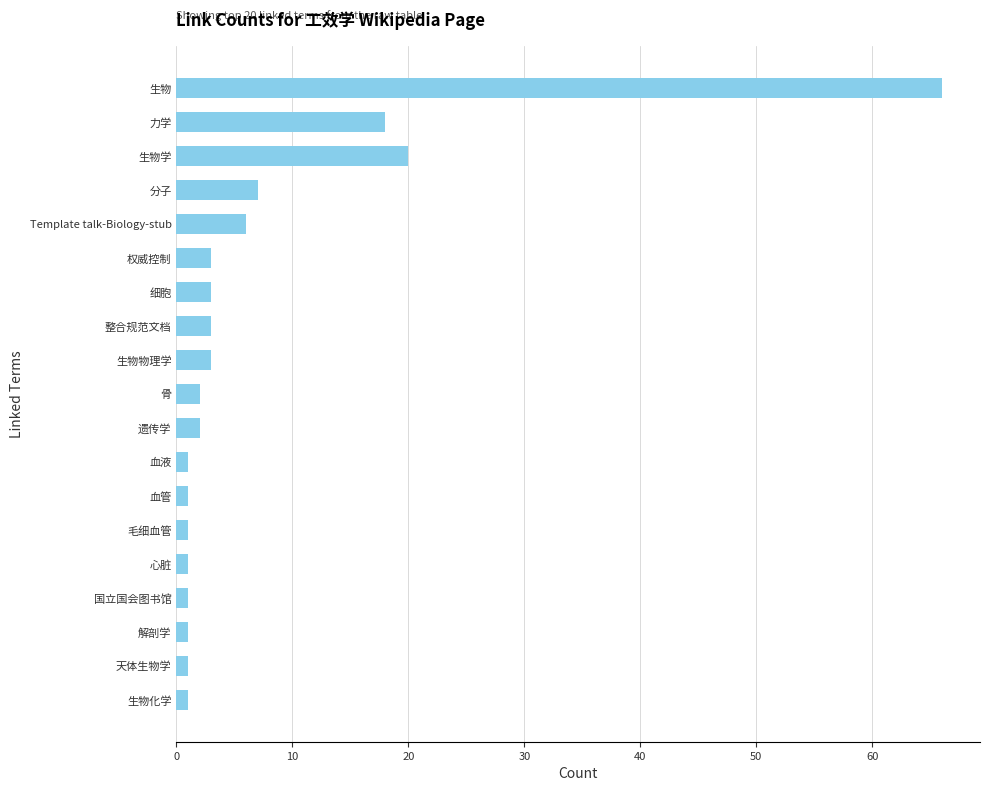

What is the greatest value displayed?

66